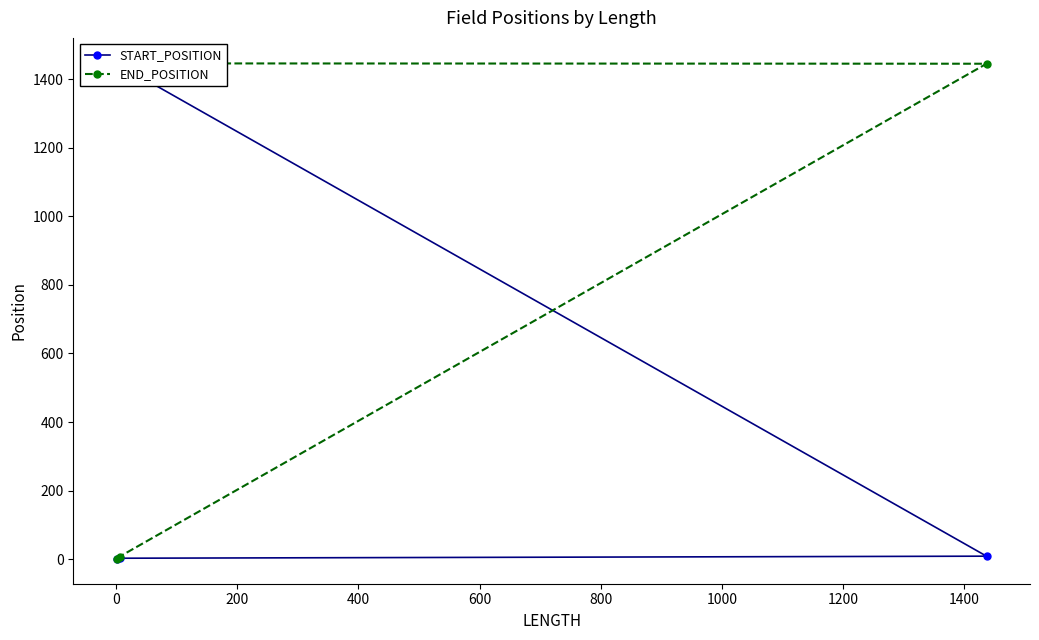

How many lines are shown in the chart?

2